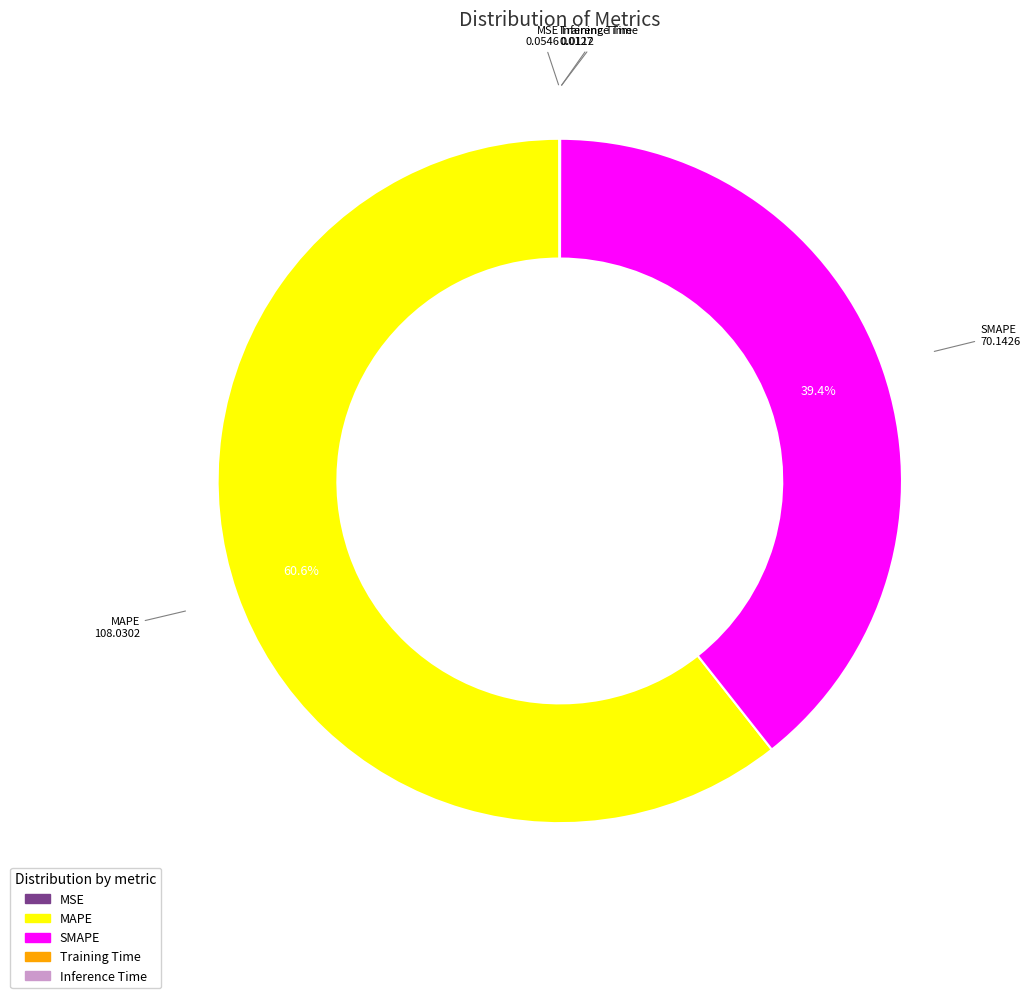

The SMAPE slice represents 27% of the pie. True or false?

False